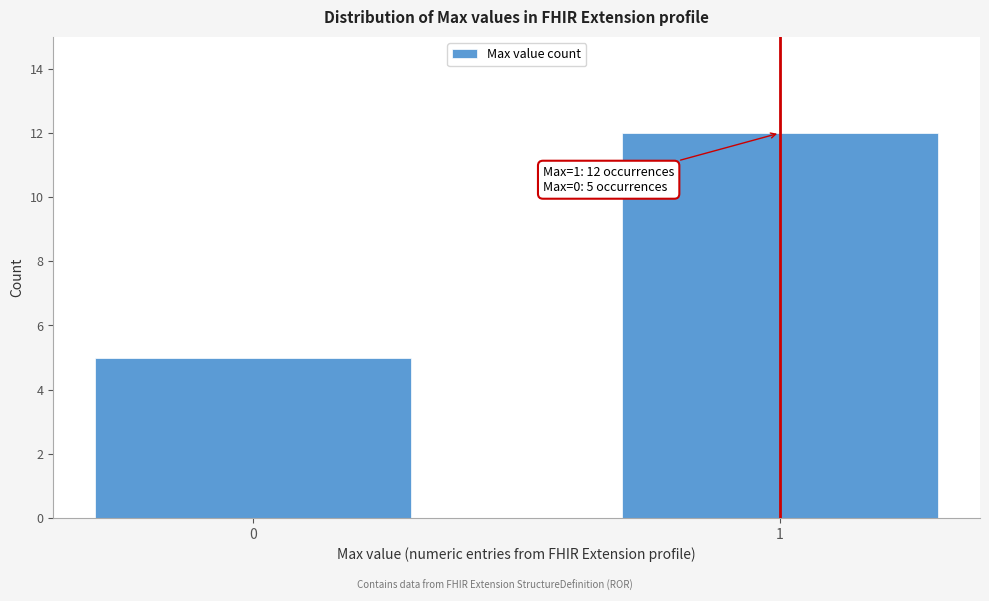

Reading left to right, transcribe all the data shown in this chart.

0=5	1=12